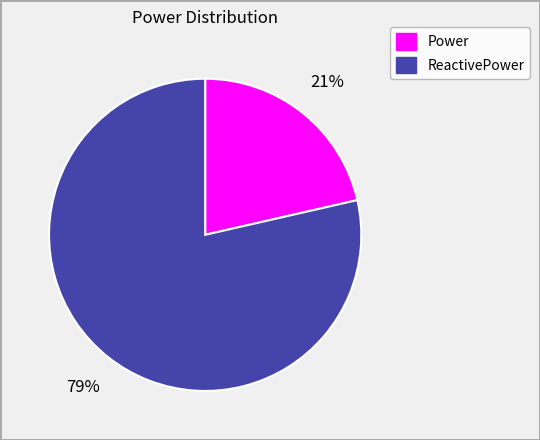

True or false: Power accounts for 14% of the total.

False